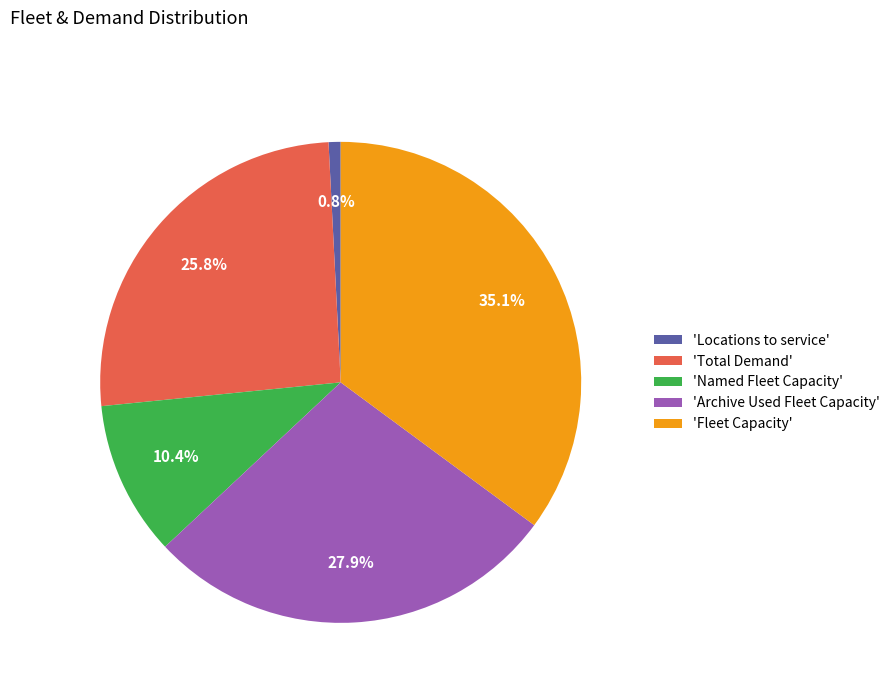

How many segments does this pie chart have?

5